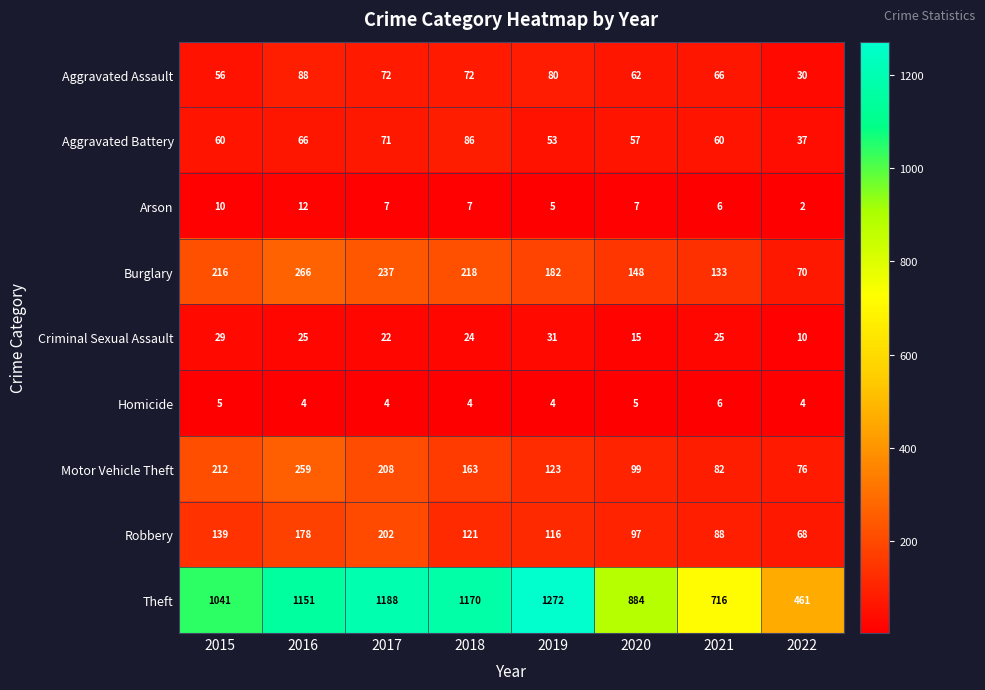

What is the difference between the highest and lowest values at 2015?

1036